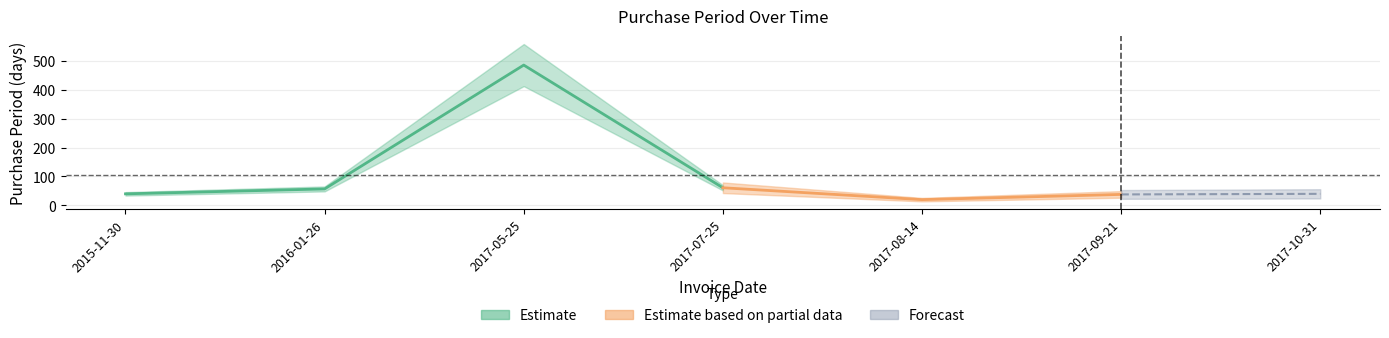

At which category does the chart reach its minimum across all series?

2017-08-14